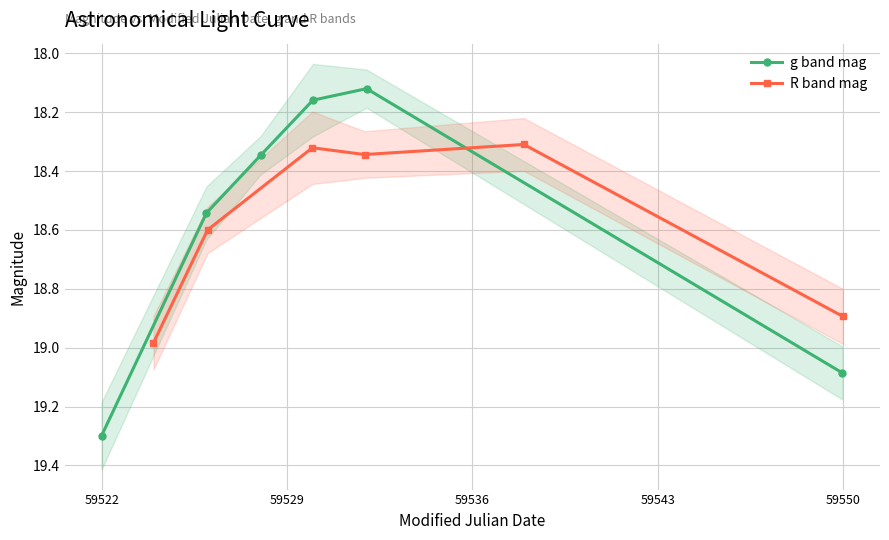

How many lines are shown in the chart?

2